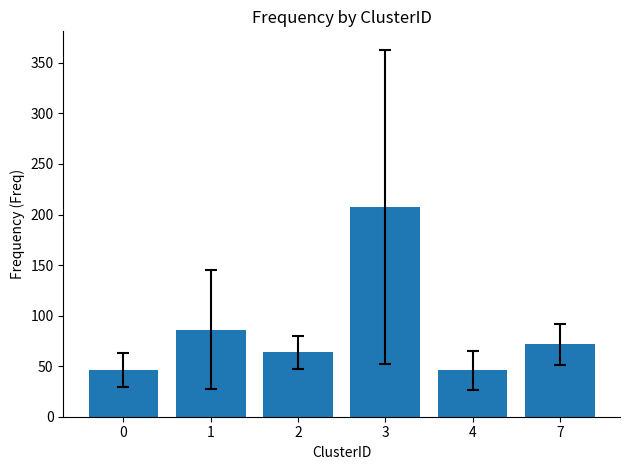

What is the value of the 3rd bar from the left?

63.8